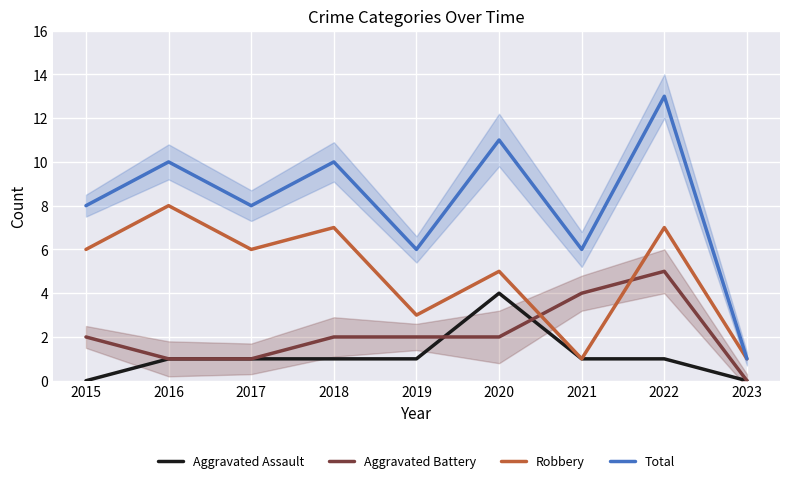

How many lines are shown in the chart?

4